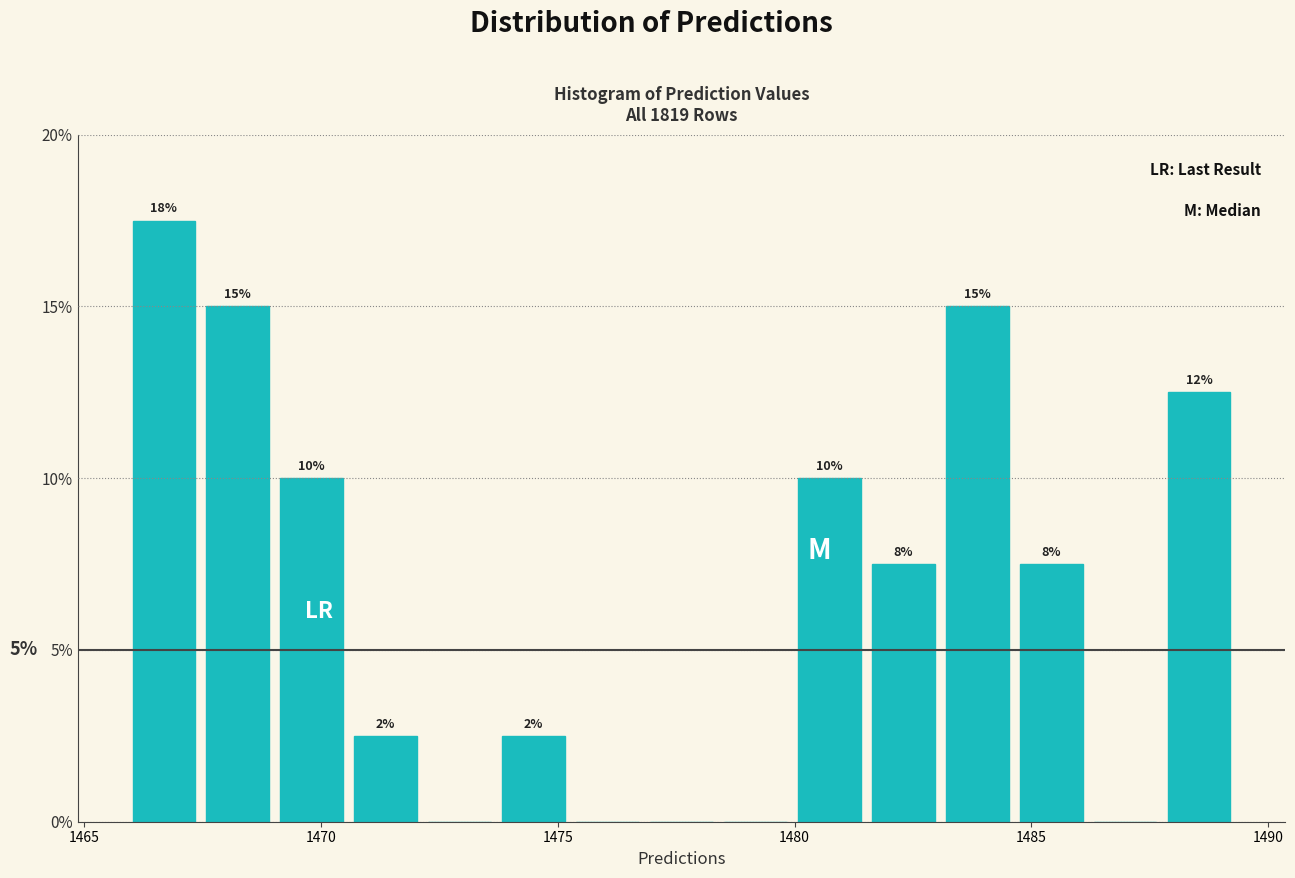

Around what value on the x-axis is the tallest bar? Give the approximate position of its centre, as read against the axis.

1466.5